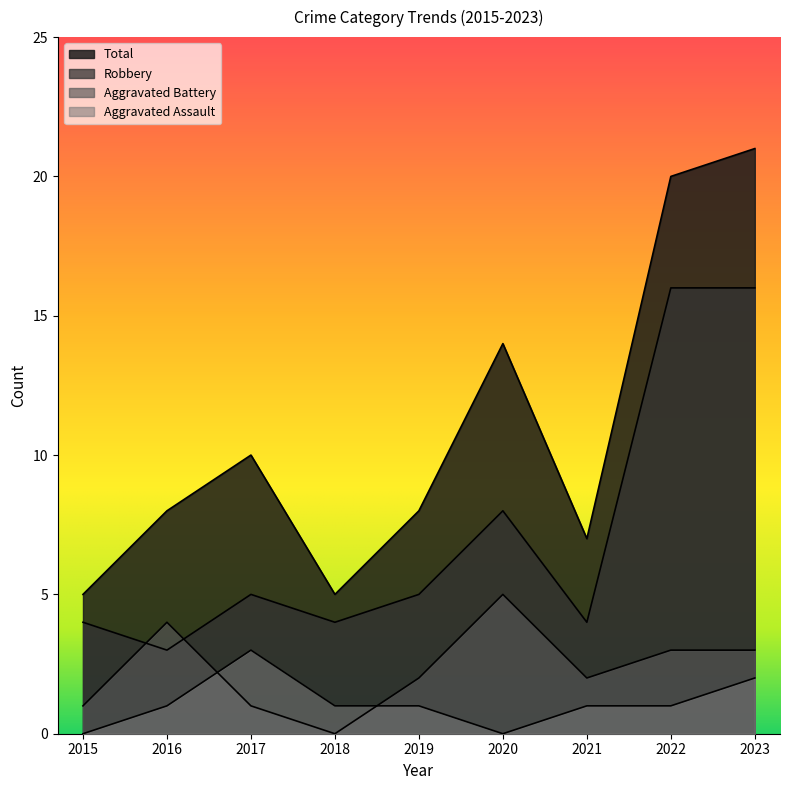

What is the average value of the Aggravated Battery series?

2